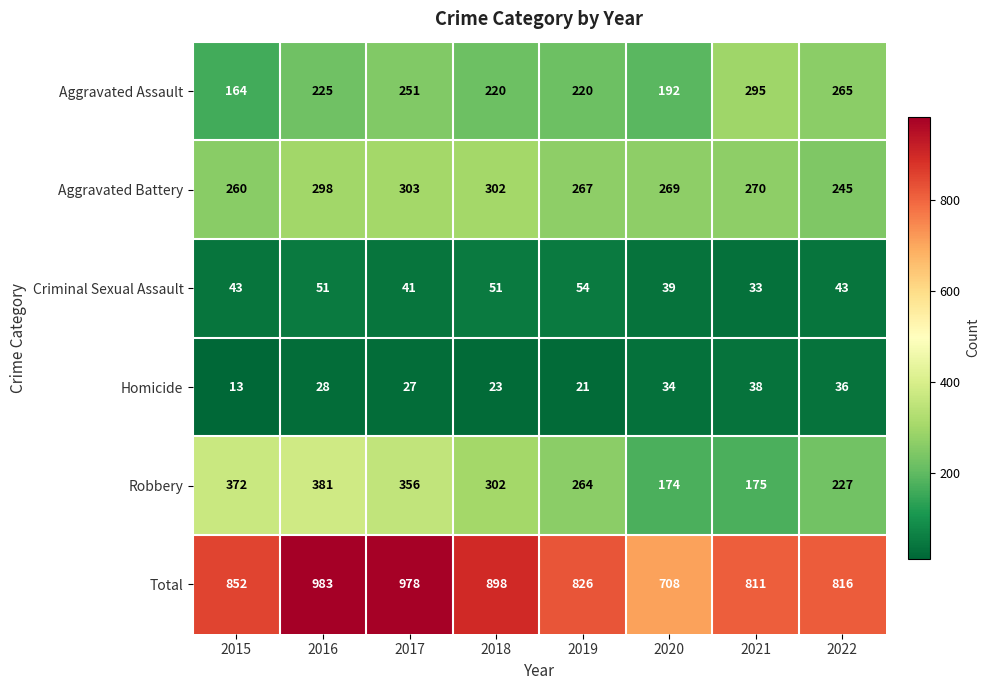

What is the smallest value displayed?

13